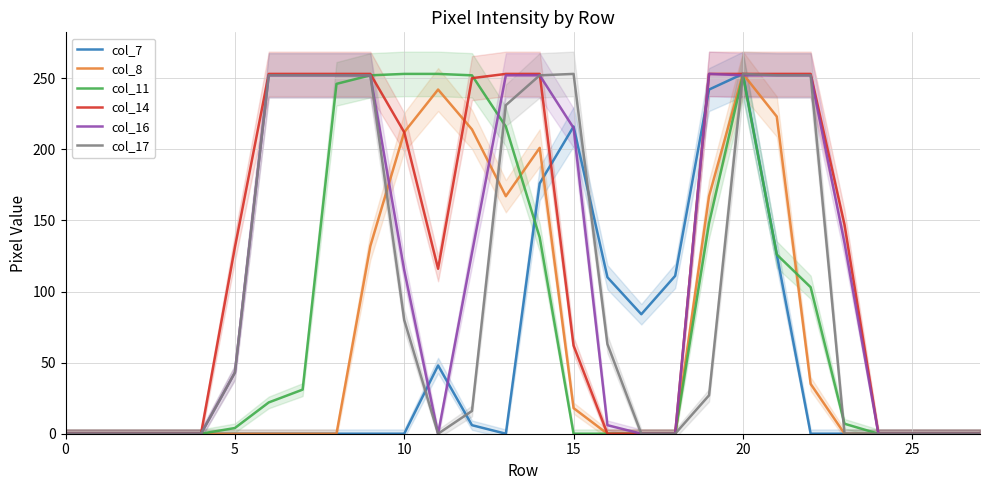

List the series in order of their peak value, highest first.

col_7, col_8, col_11, col_14, col_16, col_17